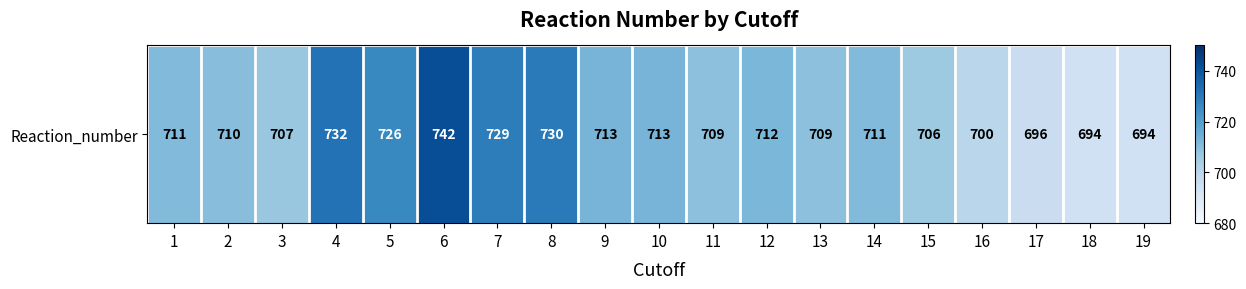

Where does the data first go above 711?

4